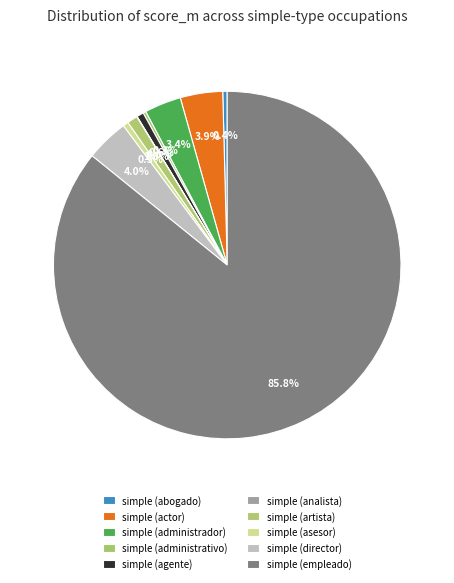

How many segments does this pie chart have?

10